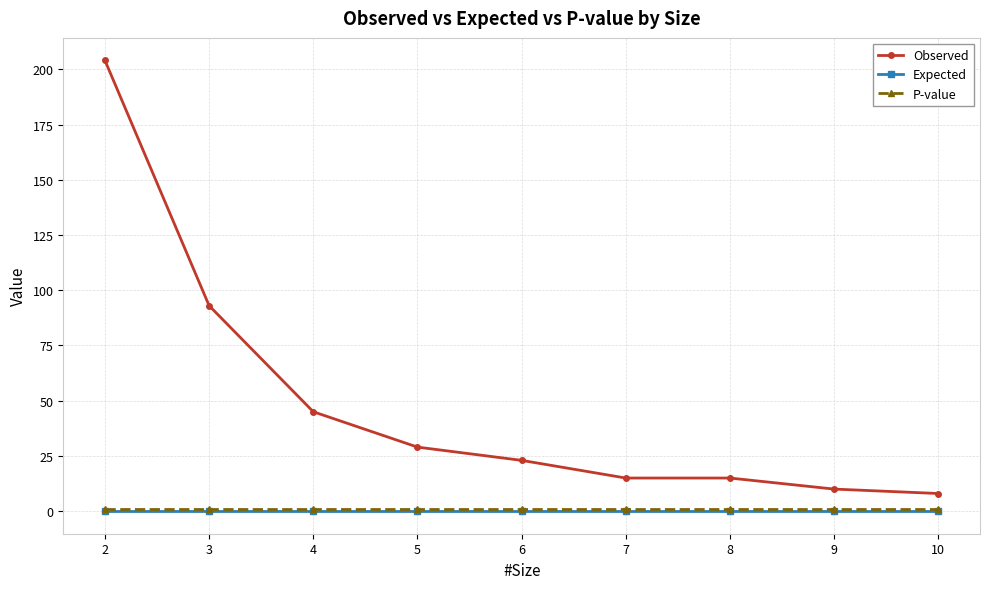

Count the number of data series in this chart.

3